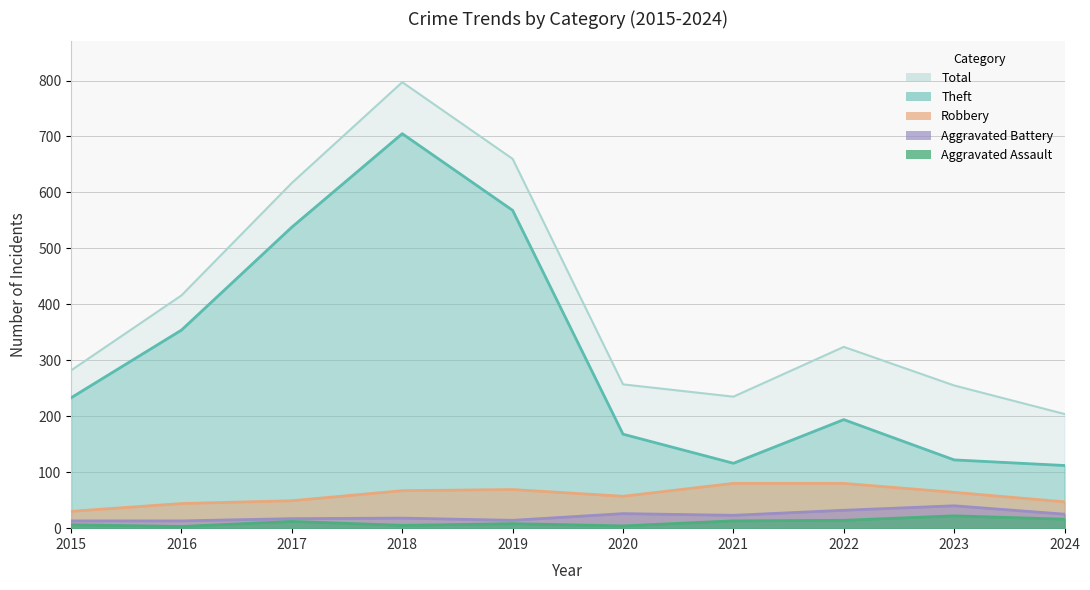

True or false: Theft has a value of 112 at 2024.

True